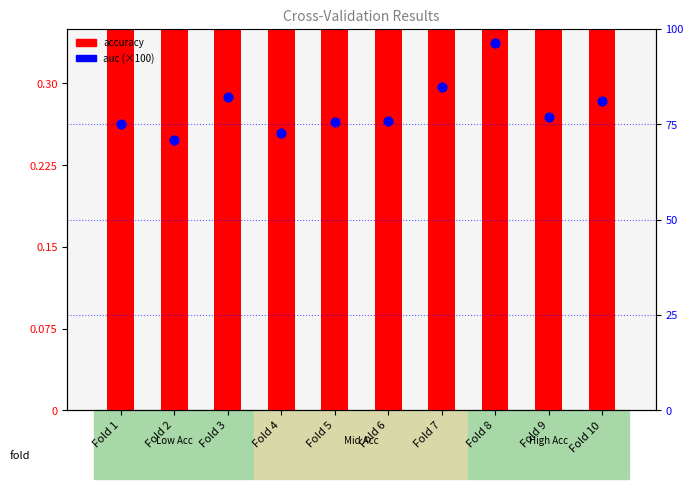

Is the value of accuracy at Fold 8 greater than the value of auc at Fold 4?

No